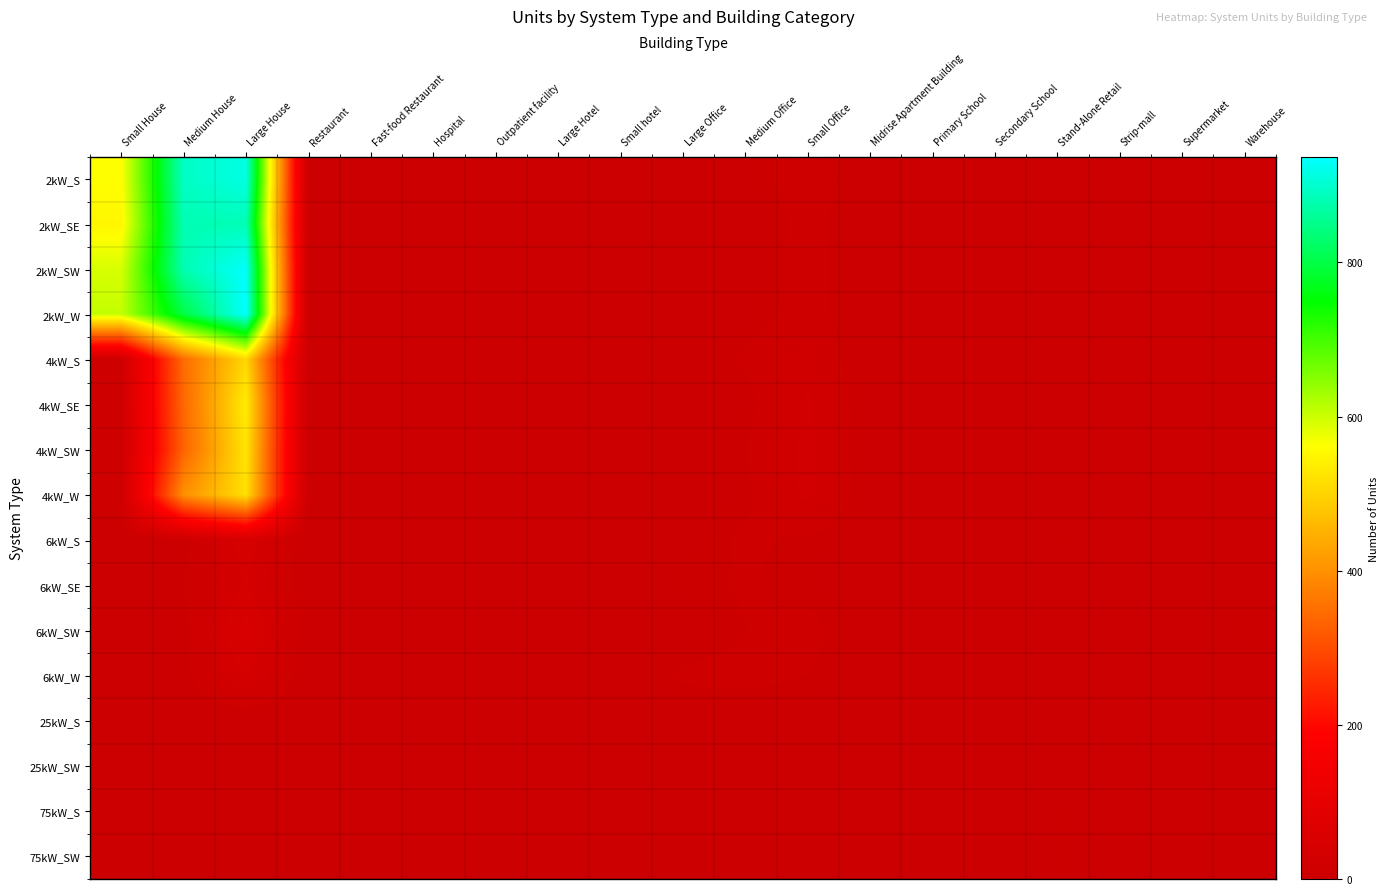

What is the greatest value displayed?

937